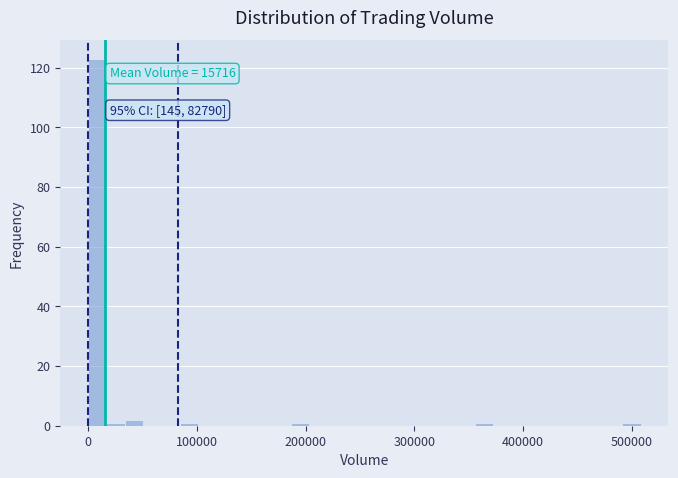

Around what value on the x-axis is the tallest bar? Give the approximate position of its centre, as read against the axis.

10000